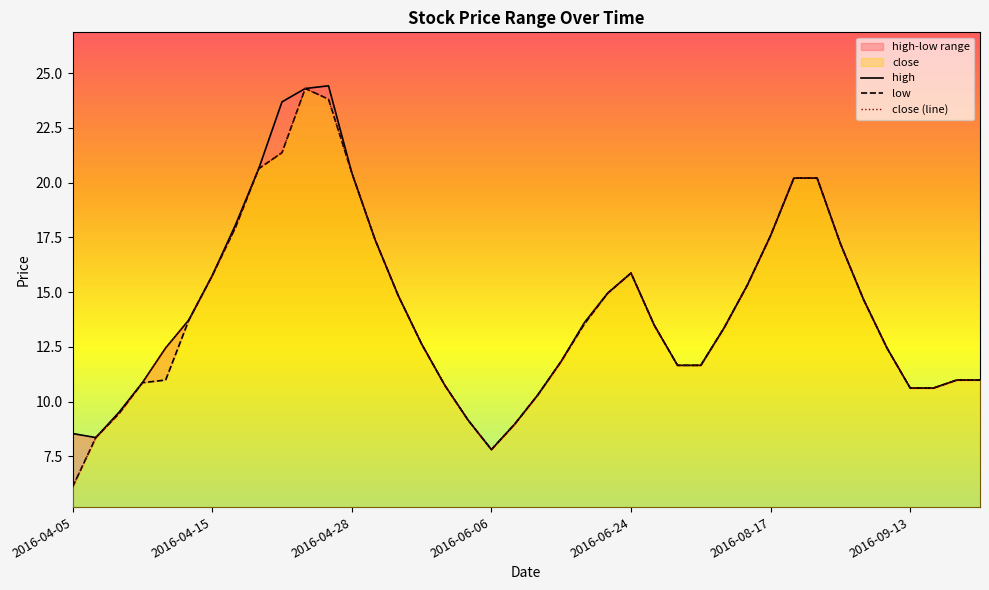

What is the lowest value of the close (line) series?

6.1